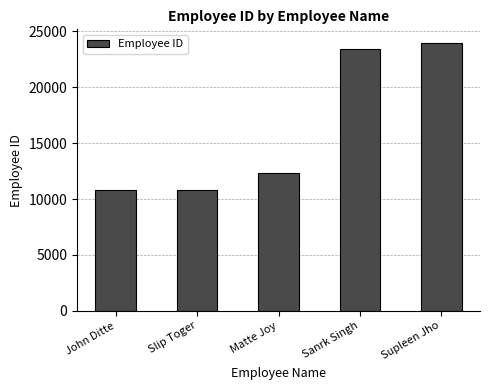

What is the sum of the values at Slip Toger and John Ditte?

21635